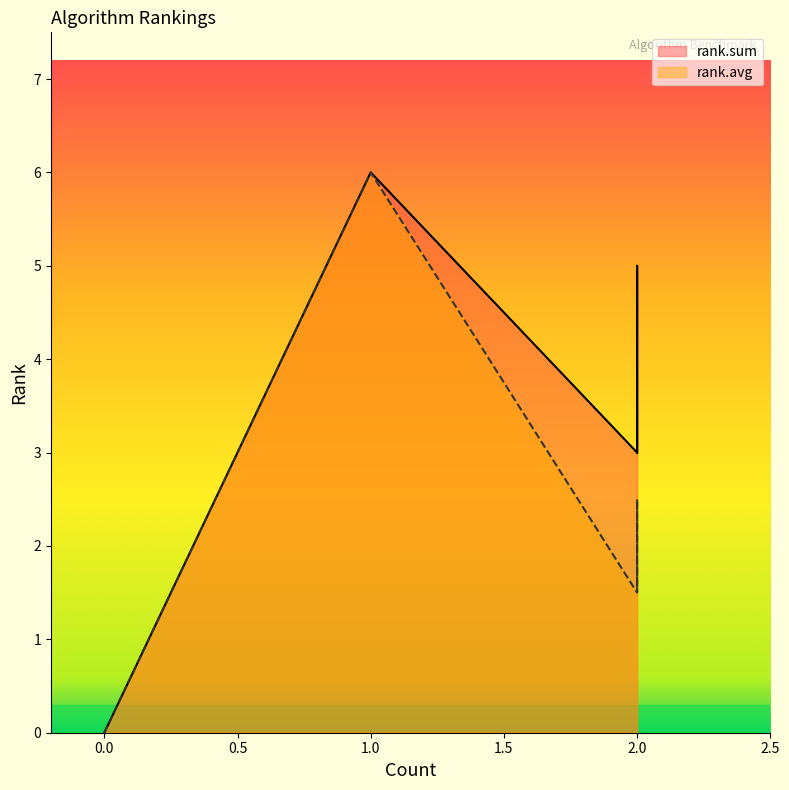

Is it true that rank.sum equals 3.7 at D-Alessio et al?

False